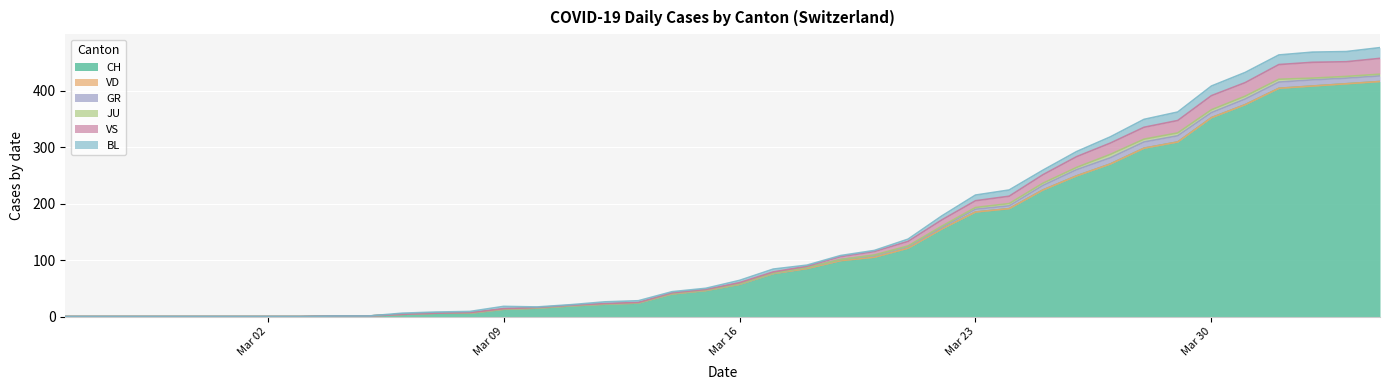

At how many categories does at least one series exceed 85?

17